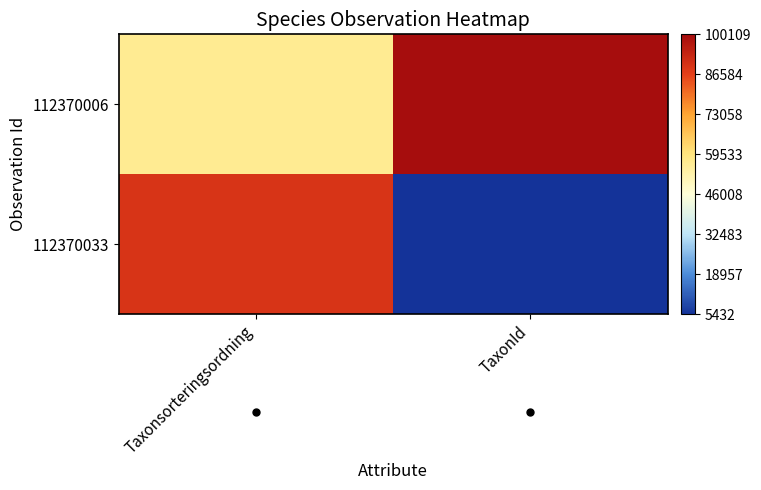

Reading left to right, what are all the values shown in this chart?

112370033: Taxonsorteringsordning=89671	TaxonId=5432
112370006: Taxonsorteringsordning=56511	TaxonId=100109